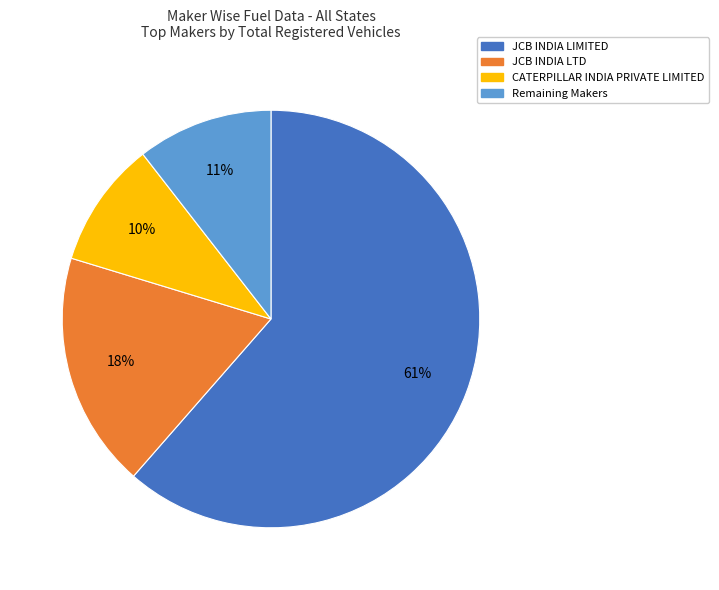

Does any single category account for the majority?

Yes